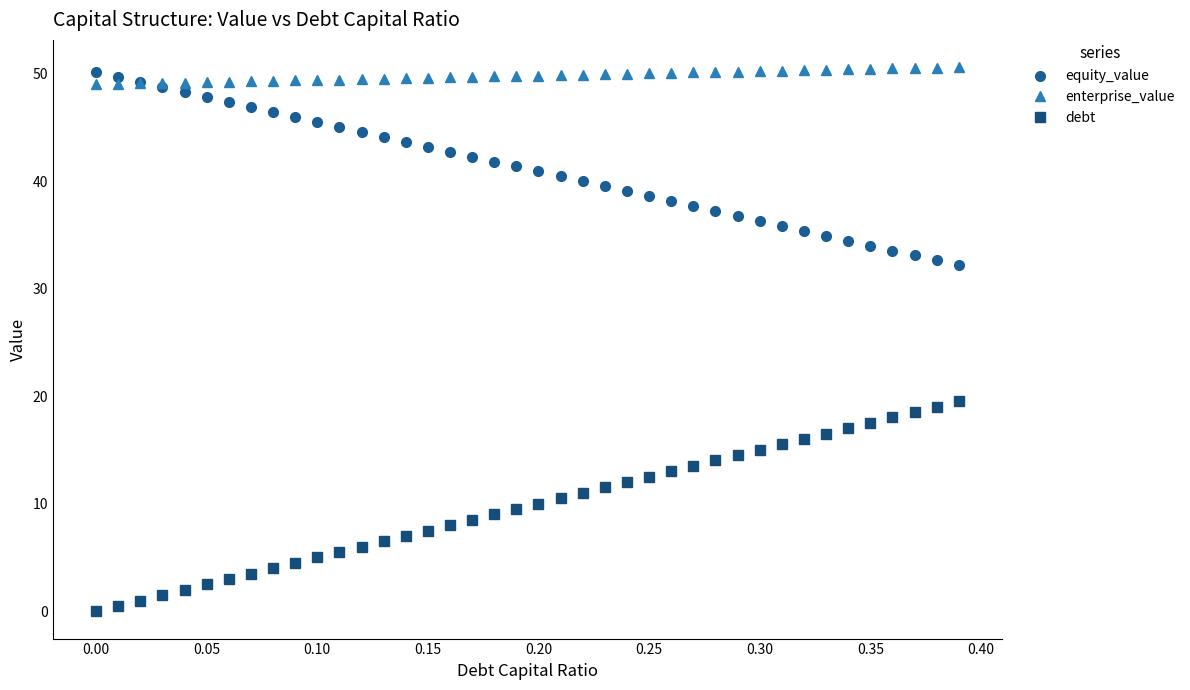

List the series in order of their overall mean, highest first.

enterprise_value, equity_value, debt